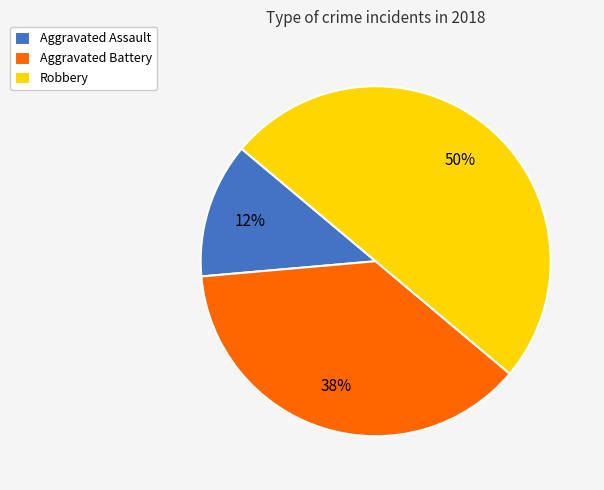

Which slice is the smallest?

Aggravated Assault